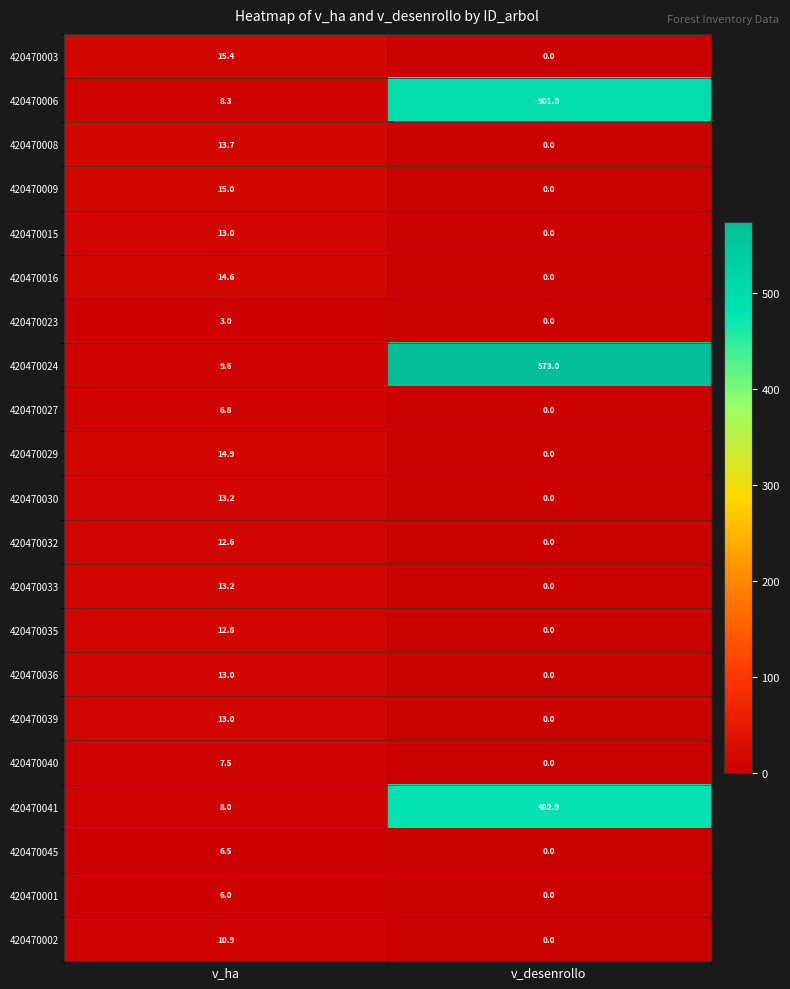

Where does the 420470016 series first go above 14?

v_ha